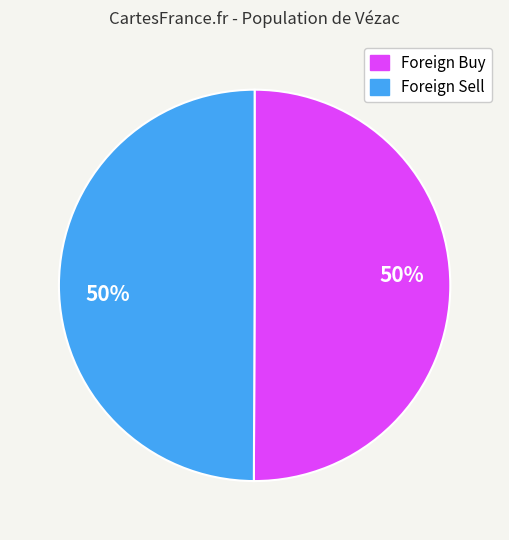

To the nearest percent, what is the average slice percentage?

50%